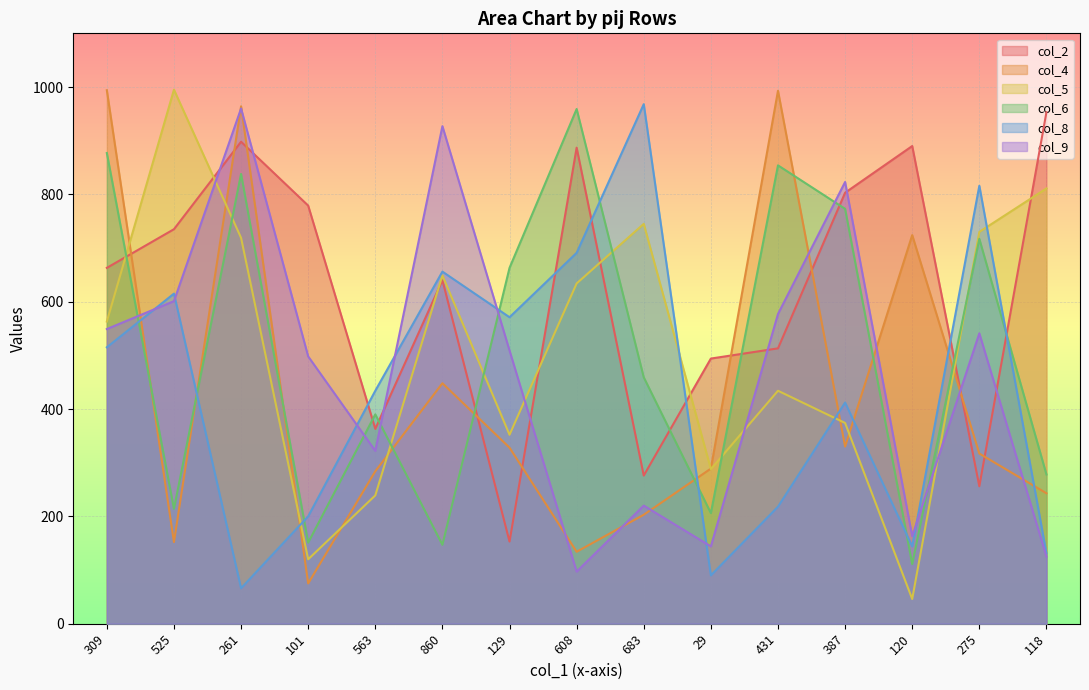

Between which two adjacent categories do col_8 and col_9 first intersect?

309 and 525